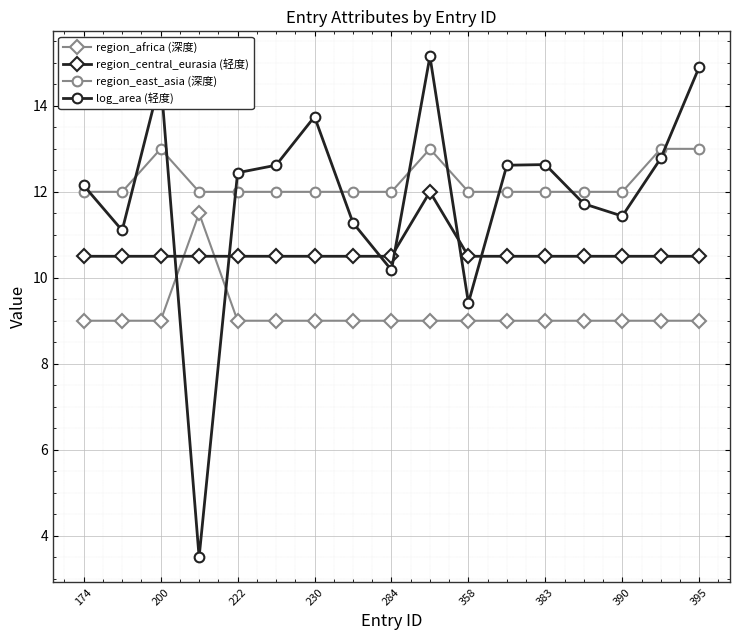

How many categories are shown in the chart?

17